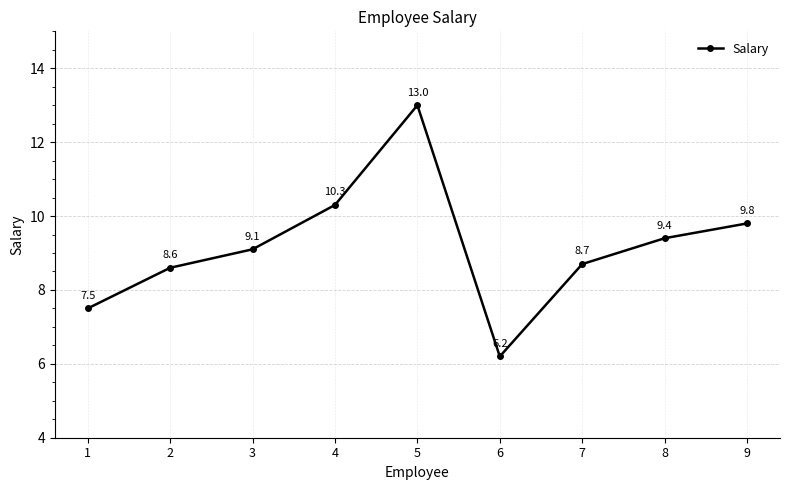

Which label corresponds to the smallest value in the chart?

6